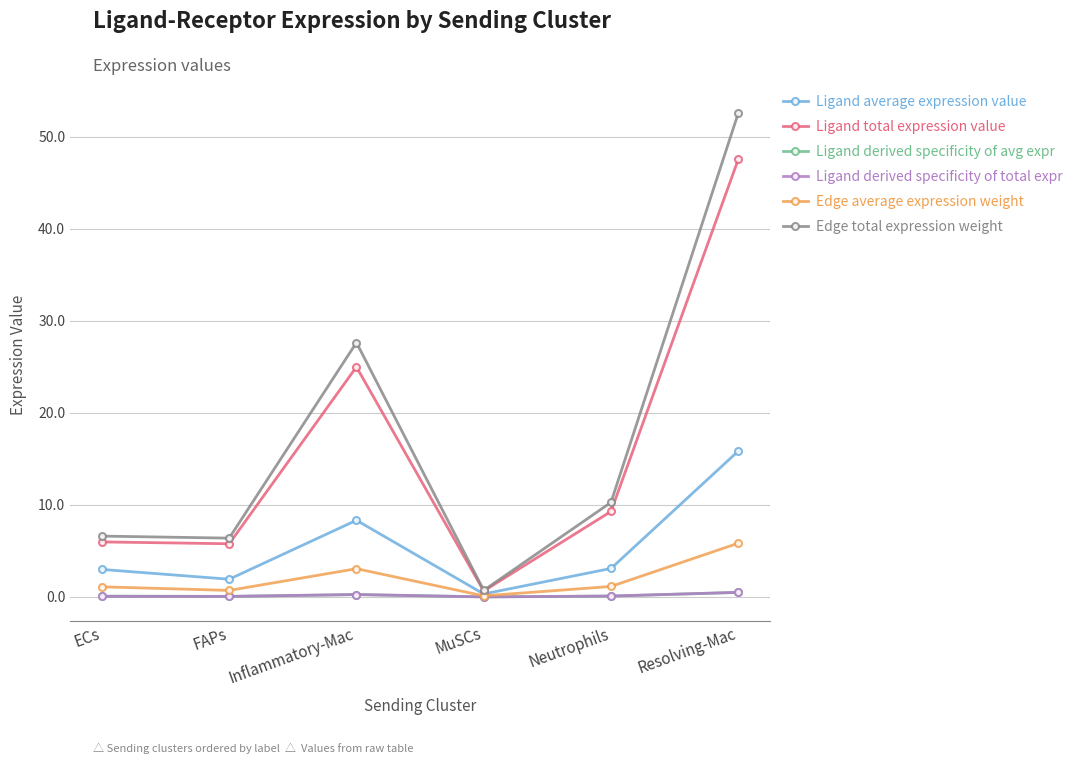

What are all the series names shown in the legend?

Ligand average expression value, Ligand total expression value, Ligand derived specificity of avg expr, Ligand derived specificity of total expr, Edge average expression weight, Edge total expression weight